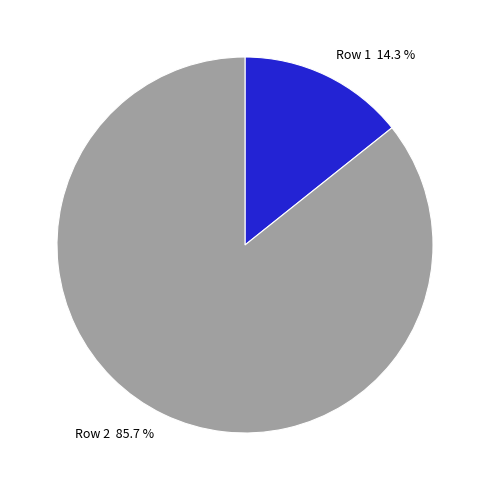

Is there a majority slice in this chart?

Yes